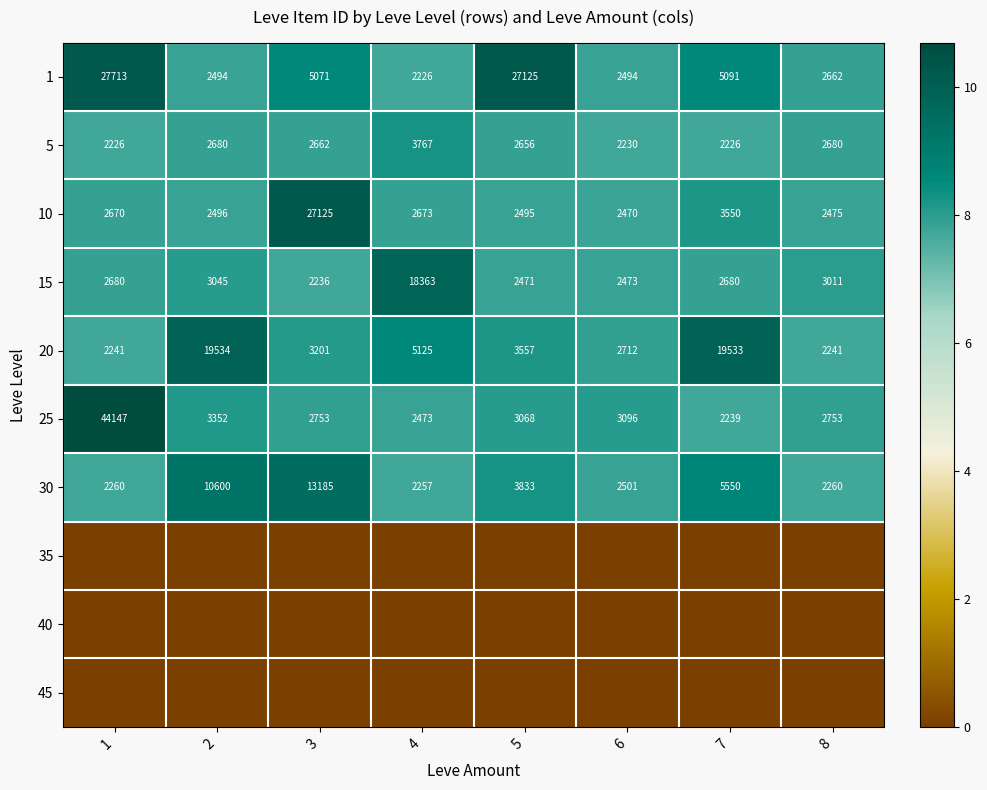

At which label does 5 reach its peak?

4